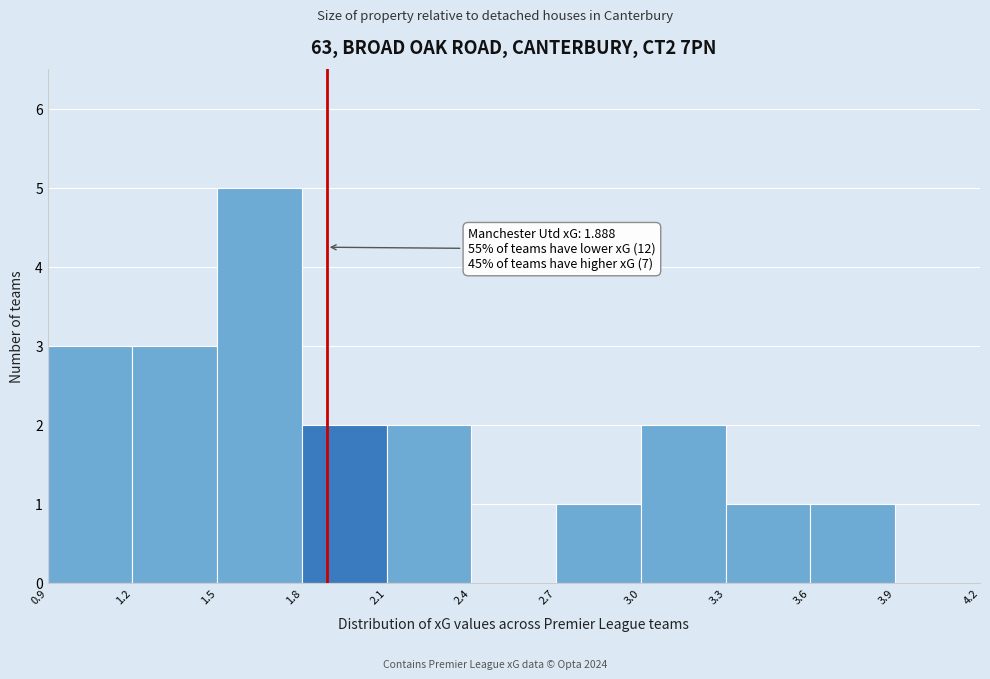

Which range on the x-axis has the tallest bar?

1.5 to 1.8